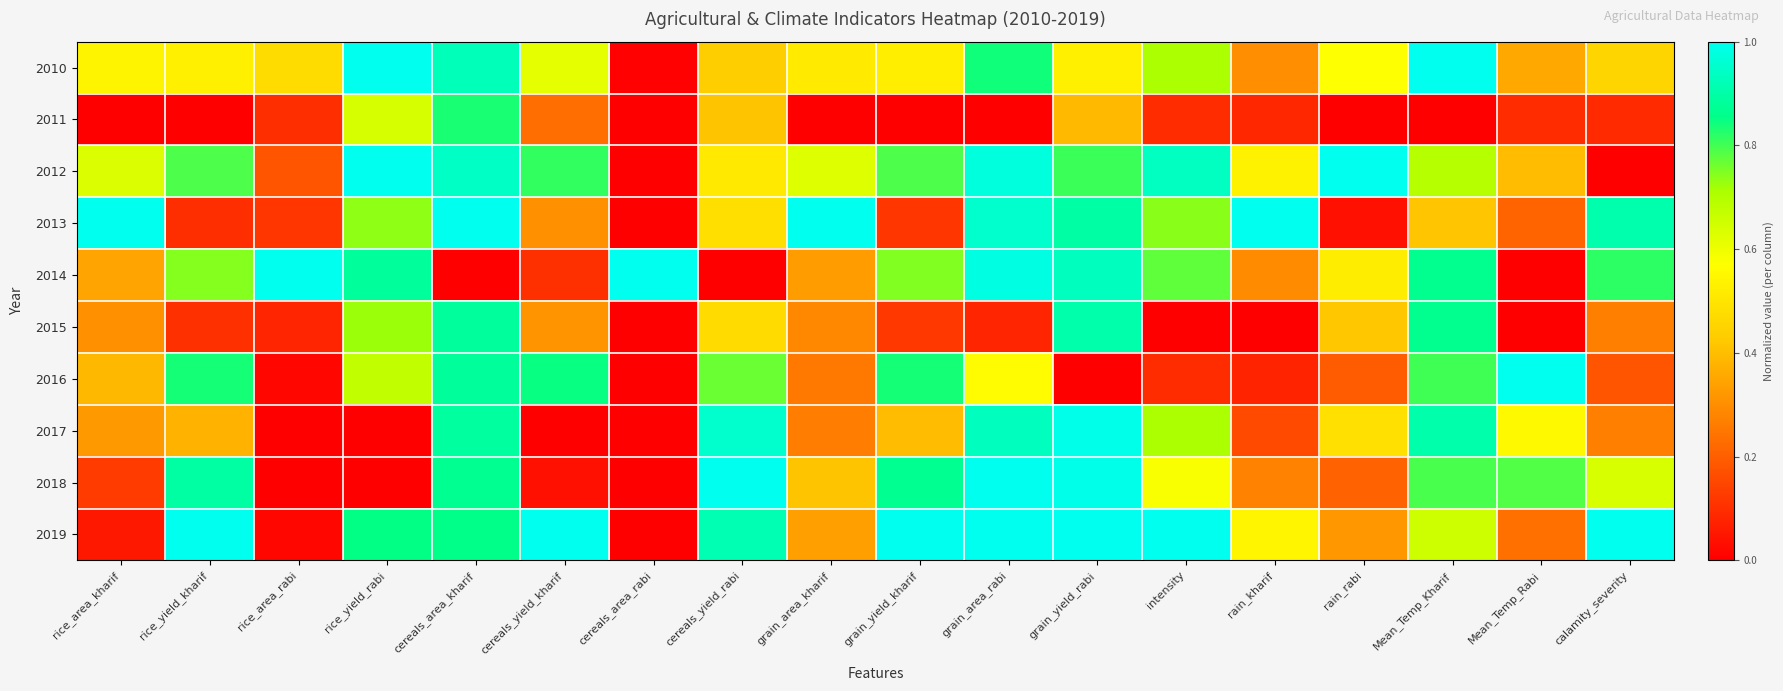

Reading left to right, transcribe all the data shown in this chart.

2010: rice_area_kharif=0.5	rice_yield_kharif=0.5	rice_area_rabi=0.5	rice_yield_rabi=1.0	cereals_area_kharif=0.9	cereals_yield_kharif=0.6	cereals_area_rabi=0.0	cereals_yield_rabi=0.4	grain_area_kharif=0.5	grain_yield_kharif=0.5	grain_area_rabi=0.8	grain_yield_rabi=0.5	intensity=0.7	rain_kharif=0.3	rain_rabi=0.6	Mean_Temp_Kharif=1.0	Mean_Temp_Rabi=0.4	calamity_severity=0.5
2011: rice_area_kharif=0.0	rice_yield_kharif=0.0	rice_area_rabi=0.1	rice_yield_rabi=0.6	cereals_area_kharif=0.8	cereals_yield_kharif=0.2	cereals_area_rabi=0.0	cereals_yield_rabi=0.4	grain_area_kharif=0.0	grain_yield_kharif=0.0	grain_area_rabi=0.0	grain_yield_rabi=0.4	intensity=0.1	rain_kharif=0.1	rain_rabi=0.0	Mean_Temp_Kharif=0.0	Mean_Temp_Rabi=0.1	calamity_severity=0.1
2012: rice_area_kharif=0.6	rice_yield_kharif=0.8	rice_area_rabi=0.2	rice_yield_rabi=1.0	cereals_area_kharif=0.9	cereals_yield_kharif=0.8	cereals_area_rabi=0.0	cereals_yield_rabi=0.5	grain_area_kharif=0.6	grain_yield_kharif=0.8	grain_area_rabi=1.0	grain_yield_rabi=0.8	intensity=0.9	rain_kharif=0.5	rain_rabi=1.0	Mean_Temp_Kharif=0.7	Mean_Temp_Rabi=0.4	calamity_severity=0.0
2013: rice_area_kharif=1.0	rice_yield_kharif=0.1	rice_area_rabi=0.1	rice_yield_rabi=0.7	cereals_area_kharif=1.0	cereals_yield_kharif=0.3	cereals_area_rabi=0.0	cereals_yield_rabi=0.5	grain_area_kharif=1.0	grain_yield_kharif=0.1	grain_area_rabi=0.9	grain_yield_rabi=0.9	intensity=0.7	rain_kharif=1.0	rain_rabi=0.0	Mean_Temp_Kharif=0.4	Mean_Temp_Rabi=0.2	calamity_severity=0.9
2014: rice_area_kharif=0.3	rice_yield_kharif=0.7	rice_area_rabi=1.0	rice_yield_rabi=0.9	cereals_area_kharif=0.0	cereals_yield_kharif=0.1	cereals_area_rabi=1.0	cereals_yield_rabi=0.0	grain_area_kharif=0.3	grain_yield_kharif=0.7	grain_area_rabi=1.0	grain_yield_rabi=0.9	intensity=0.8	rain_kharif=0.3	rain_rabi=0.5	Mean_Temp_Kharif=0.9	Mean_Temp_Rabi=0.0	calamity_severity=0.8
2015: rice_area_kharif=0.3	rice_yield_kharif=0.1	rice_area_rabi=0.1	rice_yield_rabi=0.7	cereals_area_kharif=0.9	cereals_yield_kharif=0.3	cereals_area_rabi=0.0	cereals_yield_rabi=0.5	grain_area_kharif=0.3	grain_yield_kharif=0.1	grain_area_rabi=0.1	grain_yield_rabi=0.9	intensity=0.0	rain_kharif=0.0	rain_rabi=0.4	Mean_Temp_Kharif=0.9	Mean_Temp_Rabi=0.0	calamity_severity=0.3
2016: rice_area_kharif=0.4	rice_yield_kharif=0.8	rice_area_rabi=0.0	rice_yield_rabi=0.7	cereals_area_kharif=0.9	cereals_yield_kharif=0.8	cereals_area_rabi=0.0	cereals_yield_rabi=0.8	grain_area_kharif=0.3	grain_yield_kharif=0.8	grain_area_rabi=0.6	grain_yield_rabi=0.0	intensity=0.1	rain_kharif=0.1	rain_rabi=0.2	Mean_Temp_Kharif=0.8	Mean_Temp_Rabi=1.0	calamity_severity=0.2
2017: rice_area_kharif=0.3	rice_yield_kharif=0.4	rice_area_rabi=0.0	rice_yield_rabi=0.0	cereals_area_kharif=0.9	cereals_yield_kharif=0.0	cereals_area_rabi=0.0	cereals_yield_rabi=0.9	grain_area_kharif=0.3	grain_yield_kharif=0.4	grain_area_rabi=0.9	grain_yield_rabi=1.0	intensity=0.7	rain_kharif=0.2	rain_rabi=0.5	Mean_Temp_Kharif=0.9	Mean_Temp_Rabi=0.6	calamity_severity=0.3
2018: rice_area_kharif=0.1	rice_yield_kharif=0.9	rice_area_rabi=0.0	rice_yield_rabi=0.0	cereals_area_kharif=0.9	cereals_yield_kharif=0.0	cereals_area_rabi=0.0	cereals_yield_rabi=1.0	grain_area_kharif=0.4	grain_yield_kharif=0.9	grain_area_rabi=1.0	grain_yield_rabi=1.0	intensity=0.6	rain_kharif=0.3	rain_rabi=0.2	Mean_Temp_Kharif=0.8	Mean_Temp_Rabi=0.8	calamity_severity=0.6
2019: rice_area_kharif=0.1	rice_yield_kharif=1.0	rice_area_rabi=0.0	rice_yield_rabi=0.9	cereals_area_kharif=0.9	cereals_yield_kharif=1.0	cereals_area_rabi=0.0	cereals_yield_rabi=0.9	grain_area_kharif=0.3	grain_yield_kharif=1.0	grain_area_rabi=1.0	grain_yield_rabi=1.0	intensity=1.0	rain_kharif=0.5	rain_rabi=0.3	Mean_Temp_Kharif=0.7	Mean_Temp_Rabi=0.2	calamity_severity=1.0